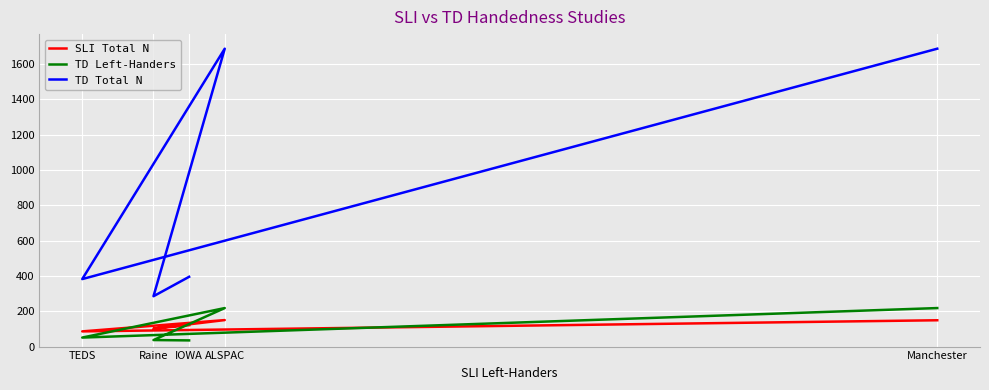

How many intersections are there between TD Left-Handers and SLI Total N?

3